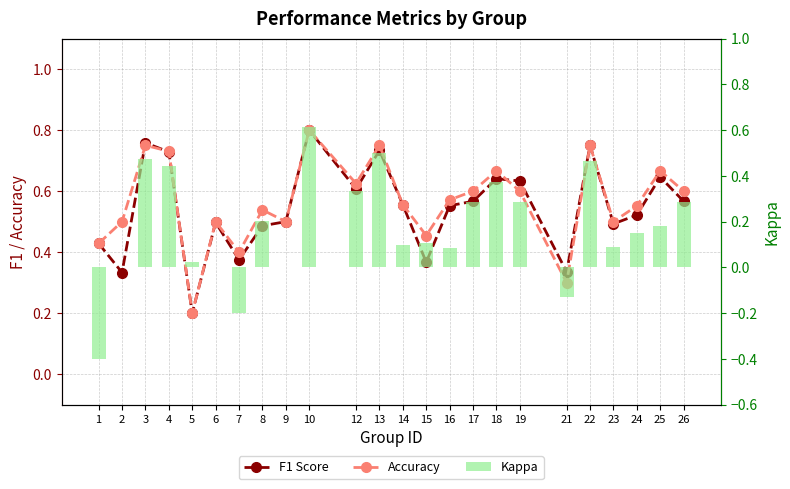

What is the difference between the Accuracy values at 12 and 7?

0.2